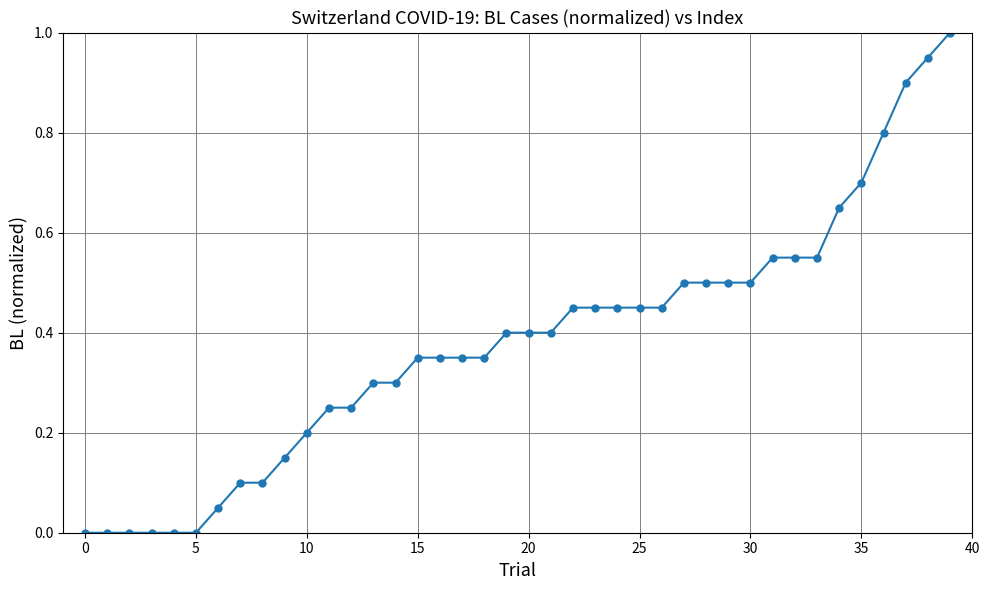

What is the maximum value shown in the chart?

1.0